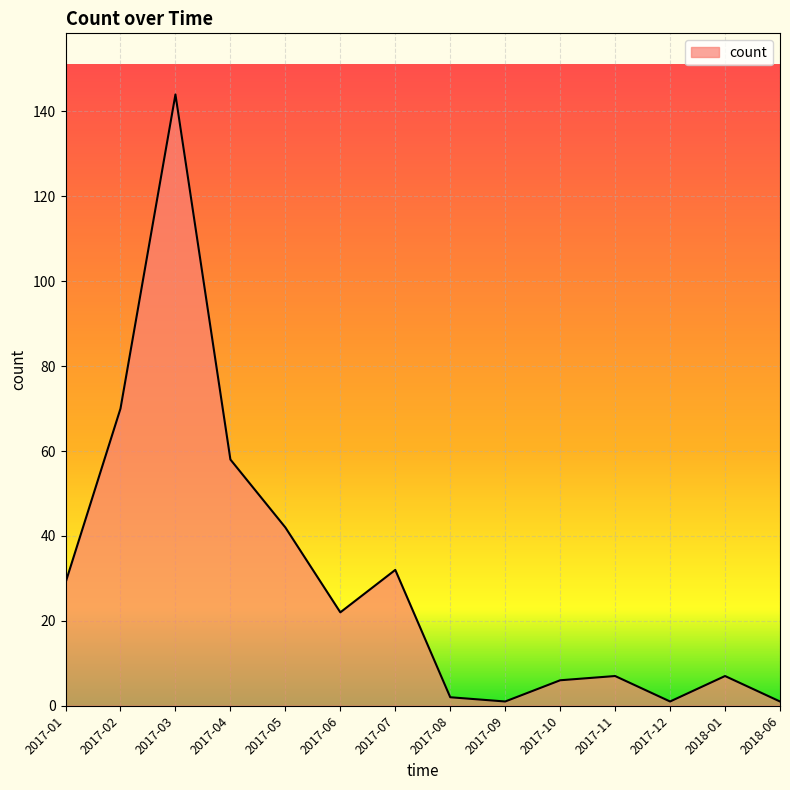

The chart shows a value of 39 at 2017-01. True or false?

False